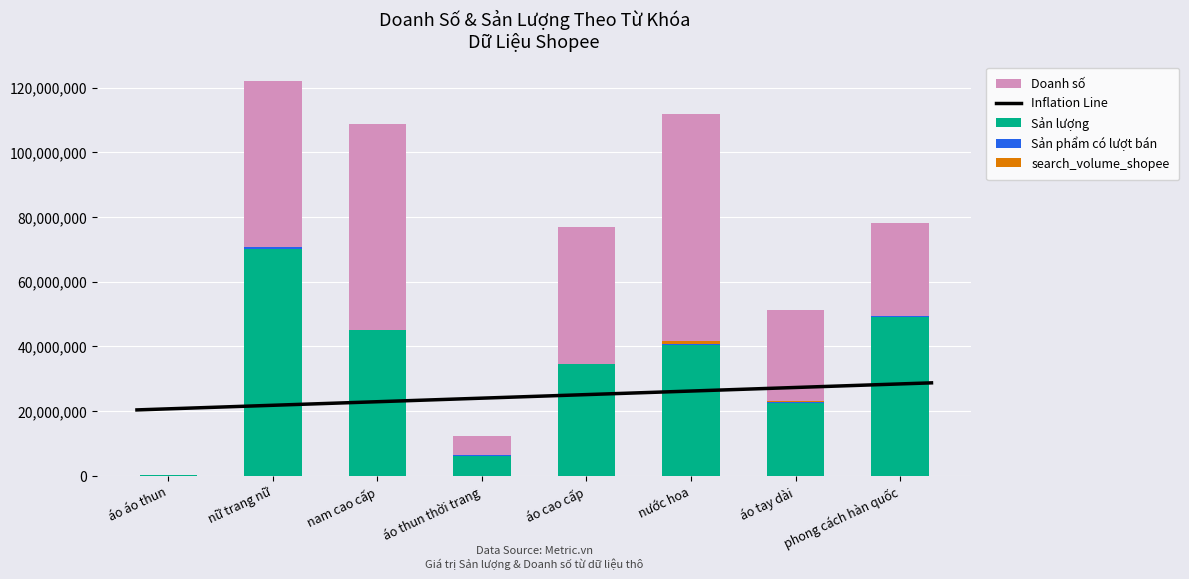

Where does the Sản lượng series first go above 40414742?

nữ trang nữ